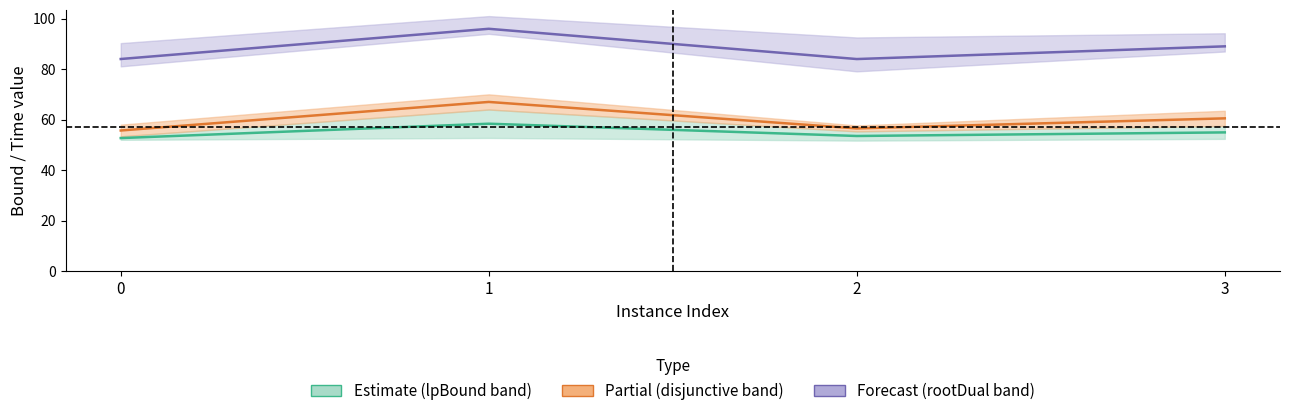

Is it true that Forecast midline equals 58.0 at 3?

False